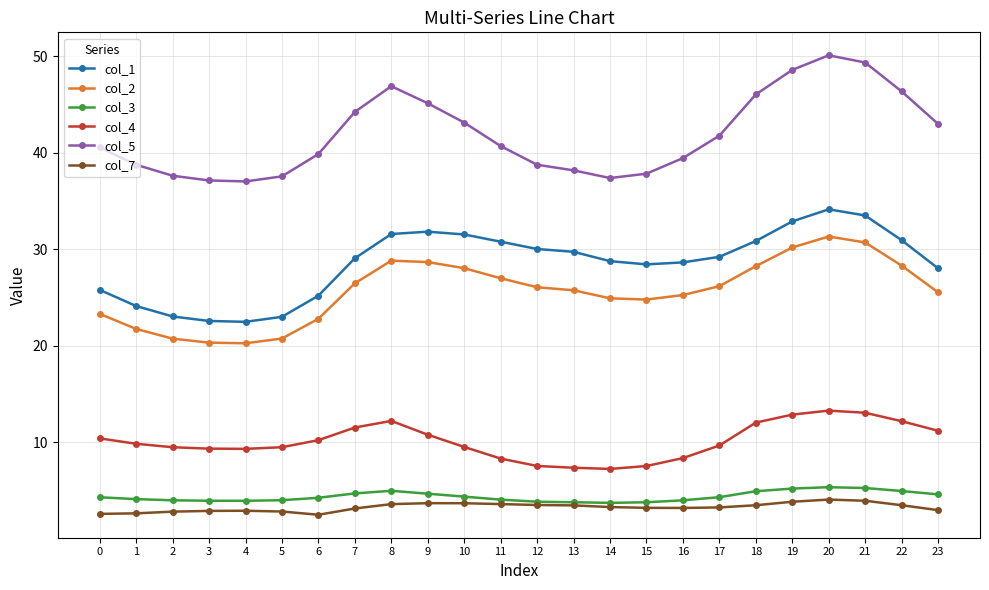

What is the total value across all series at 2?

97.7